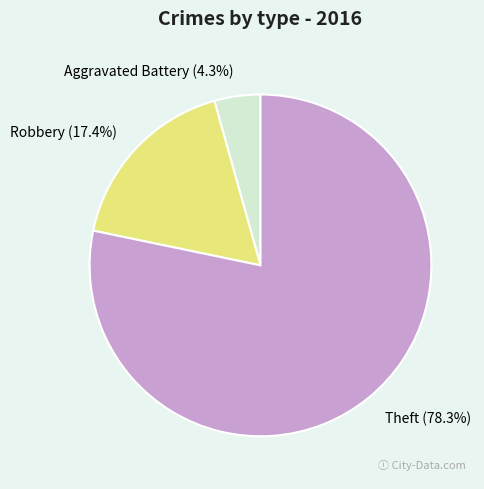

Does Aggravated Battery account for over 50% of the chart?

No